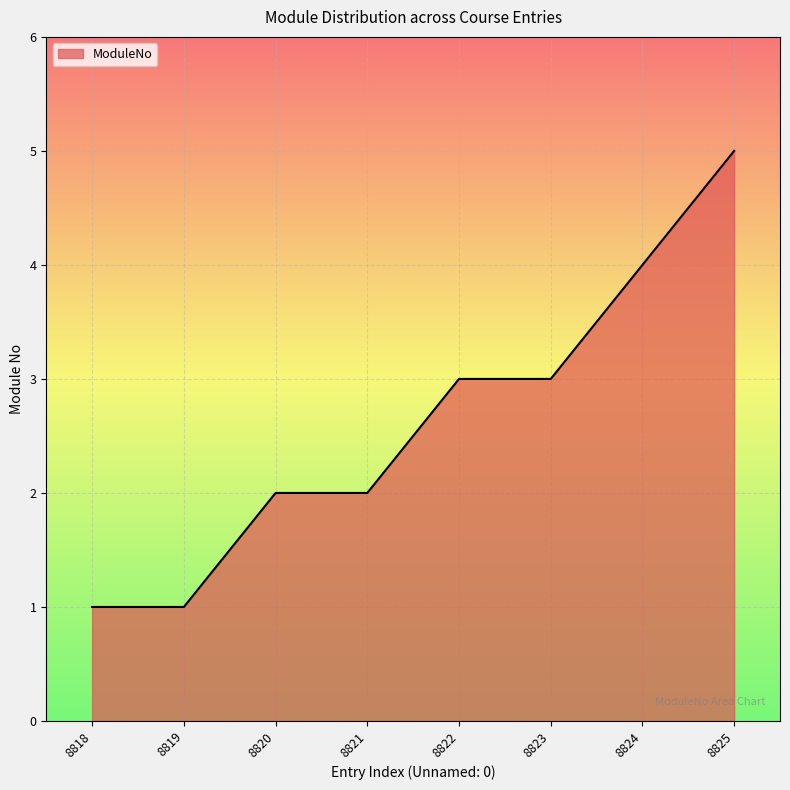

What is the approximate value at 8823?

3